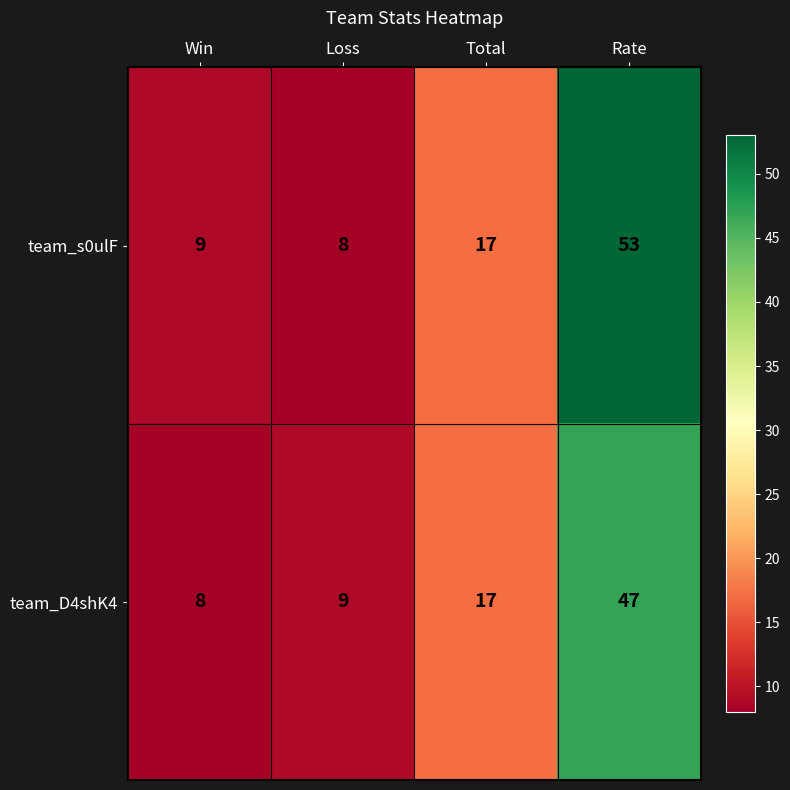

What value does the team_D4shK4 series have at Win, to the nearest 10?

10